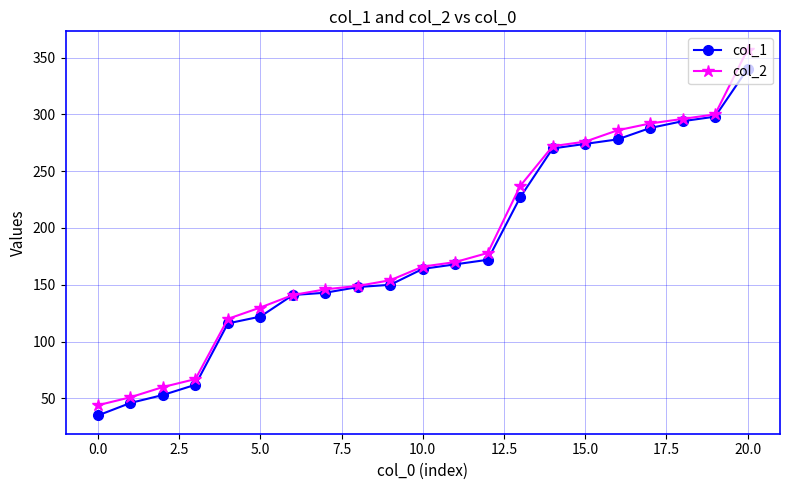

What is the sum of all col_2 values?

3892